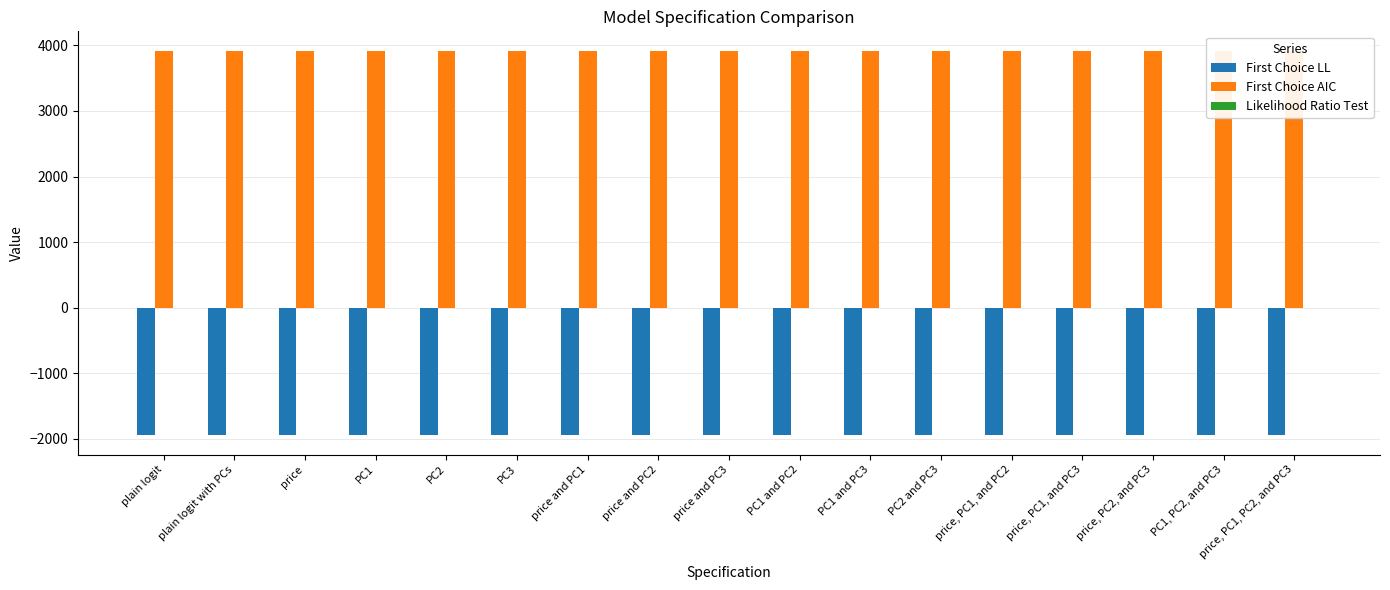

What is the highest value of the First Choice AIC series?

3921.0